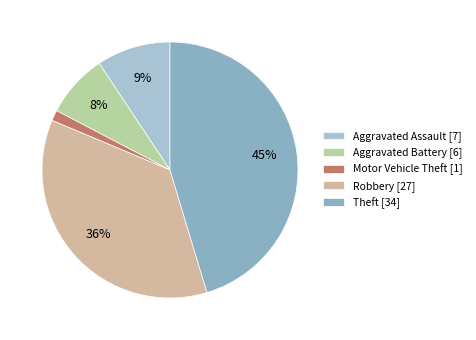

To the nearest percent, what percentage of the pie is Theft?

45%